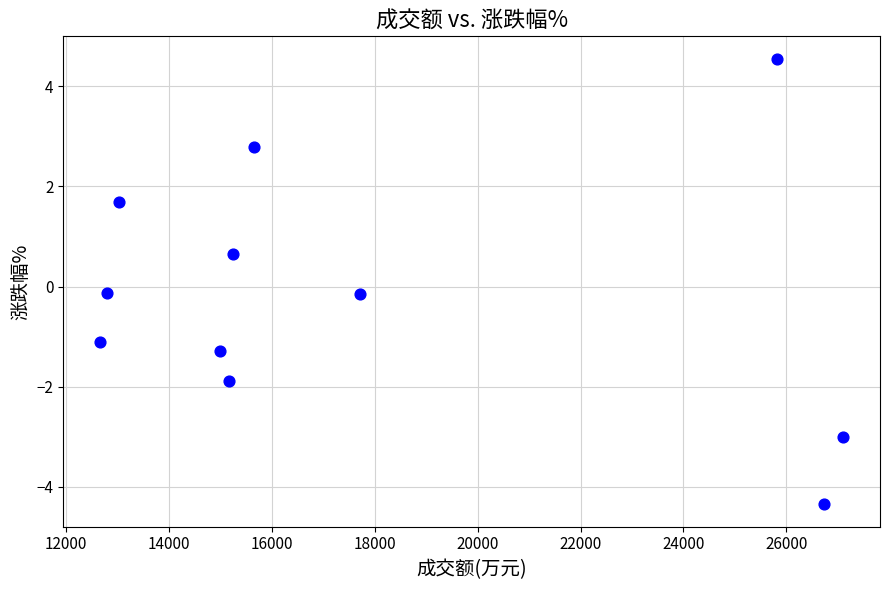

What is the range of Y values (max minus min)?

8.9